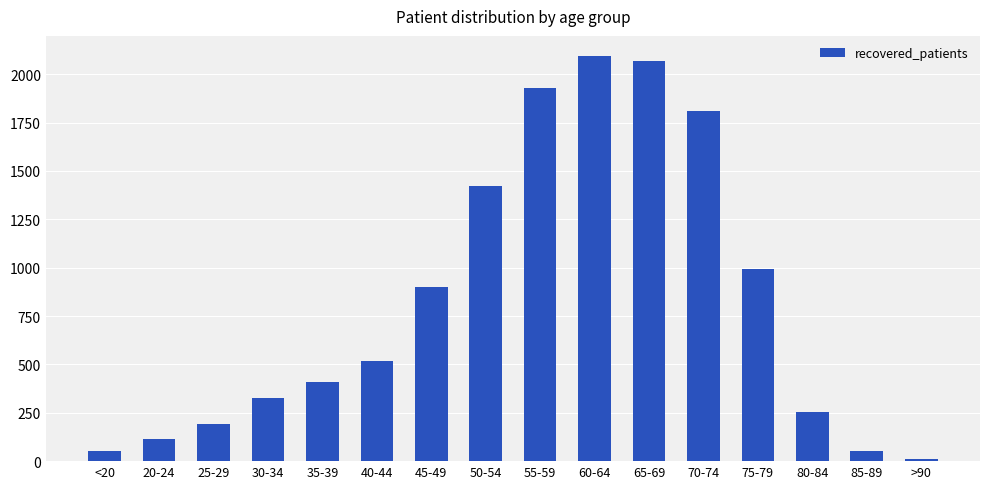

What is the label of the 10th bar from the left?

60-64